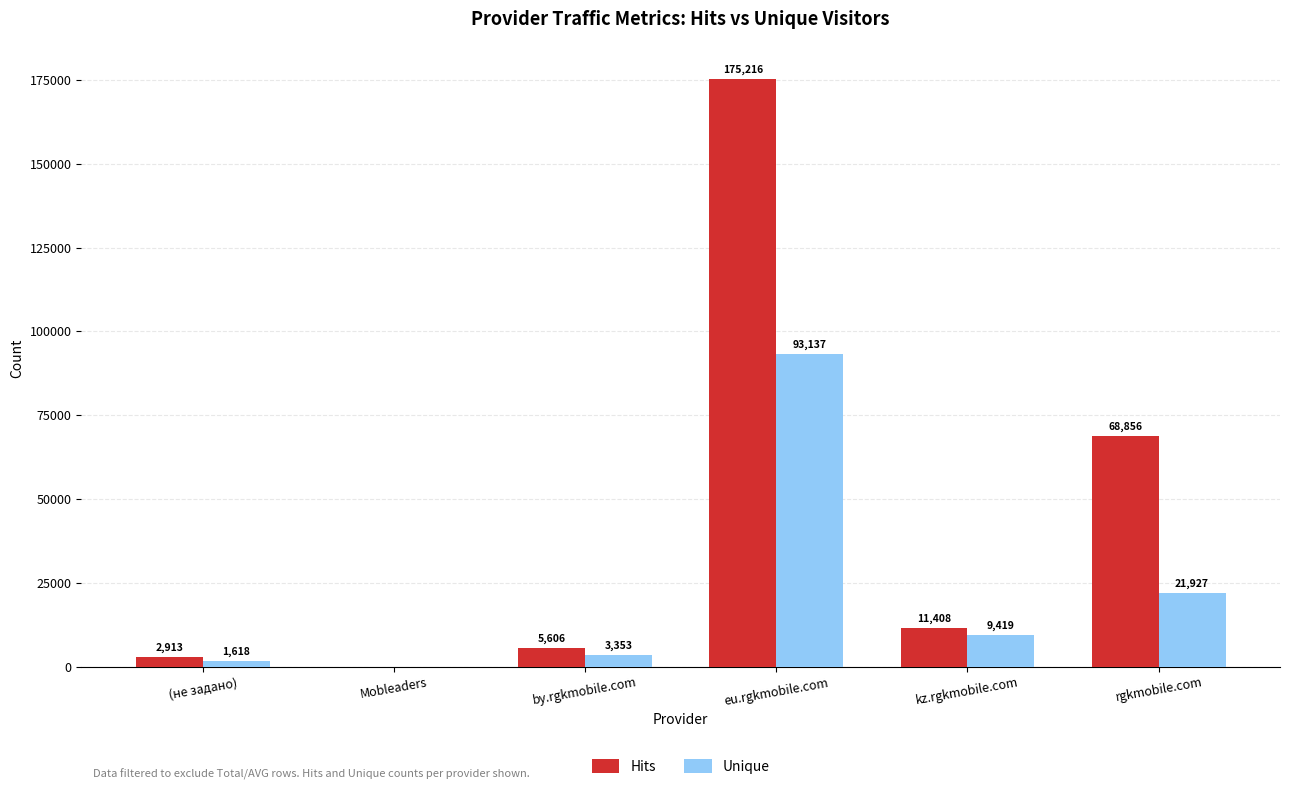

What is the maximum value shown in the chart?

175216